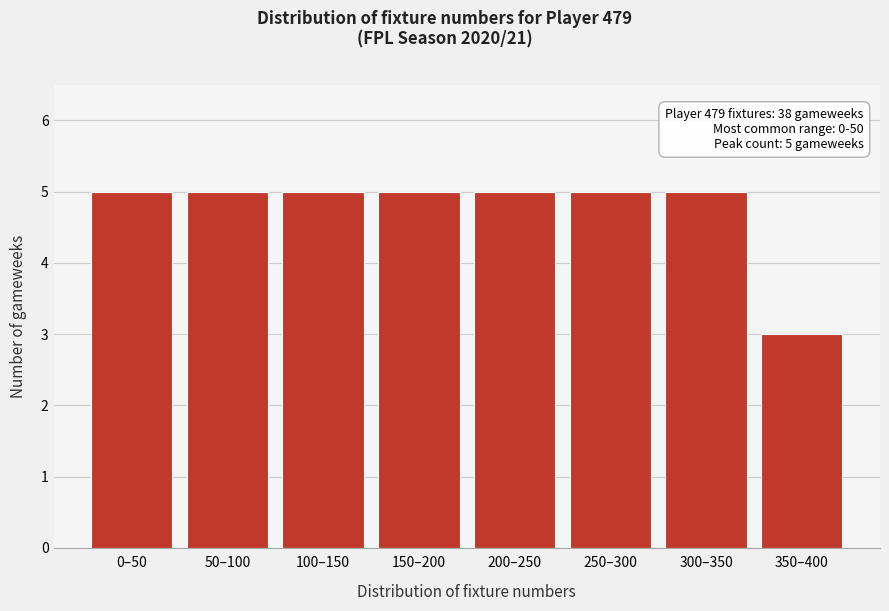

Reading left to right, extract all data points from this chart.

5	5	5	5	5	5	5	3